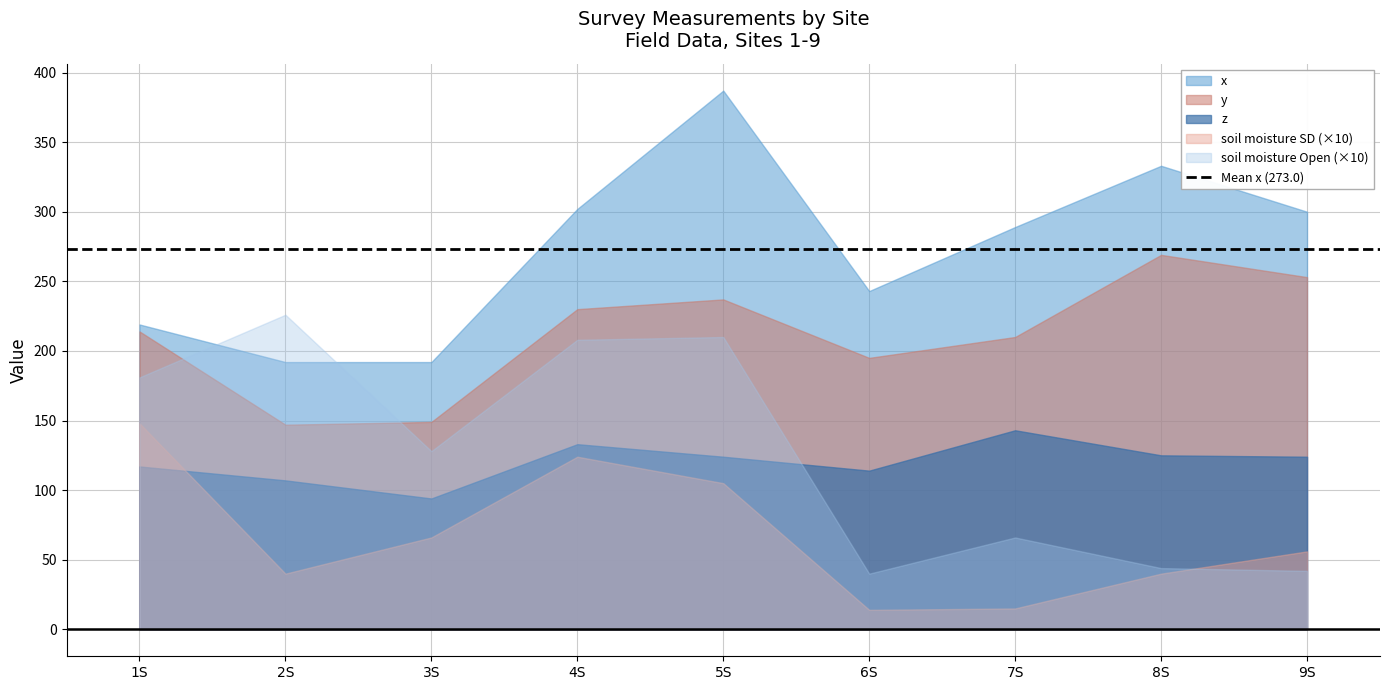

Does the chart have visible grid lines?

Yes